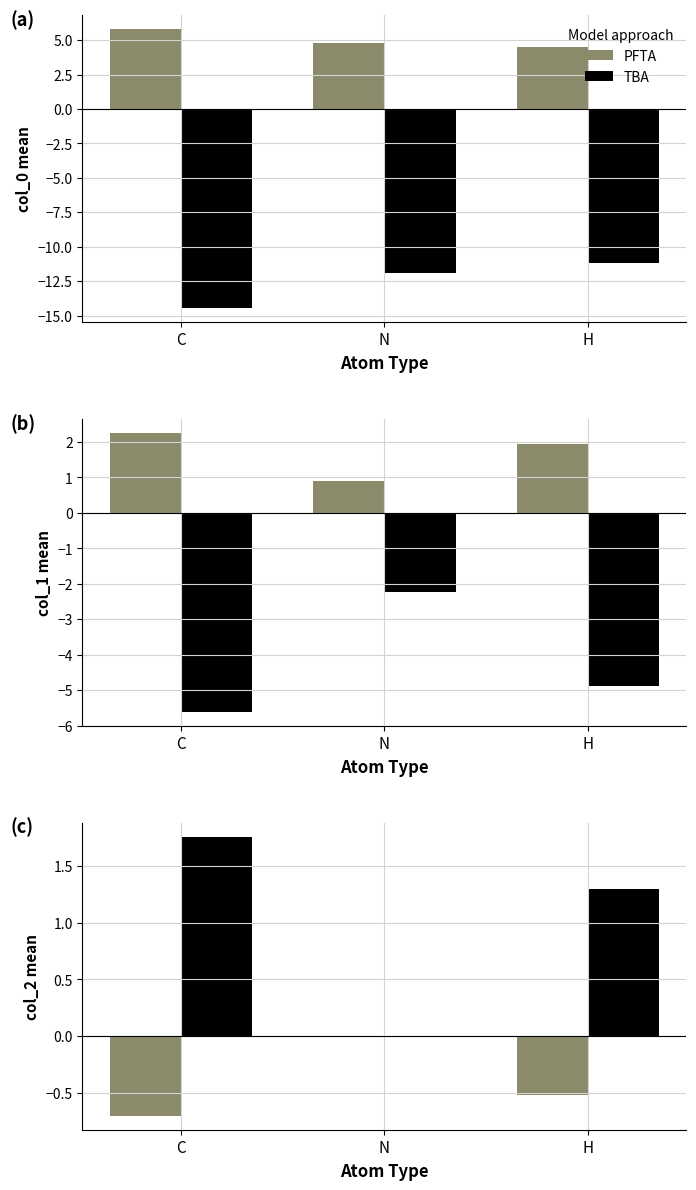

Which category has the lowest value in the TBA series?

N